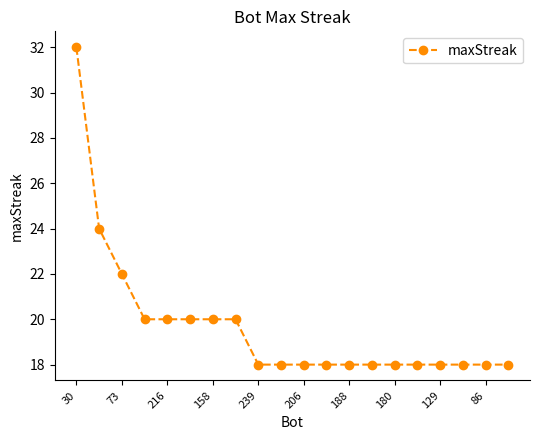

What is the value of the 16th point from the left?

18